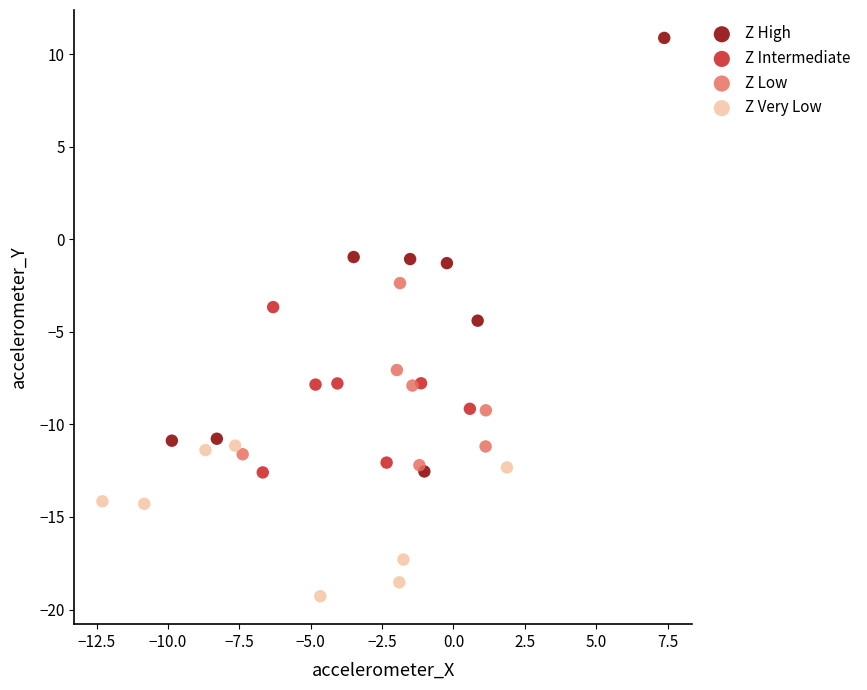

Which series reaches the minimum Y coordinate?

Z Very Low